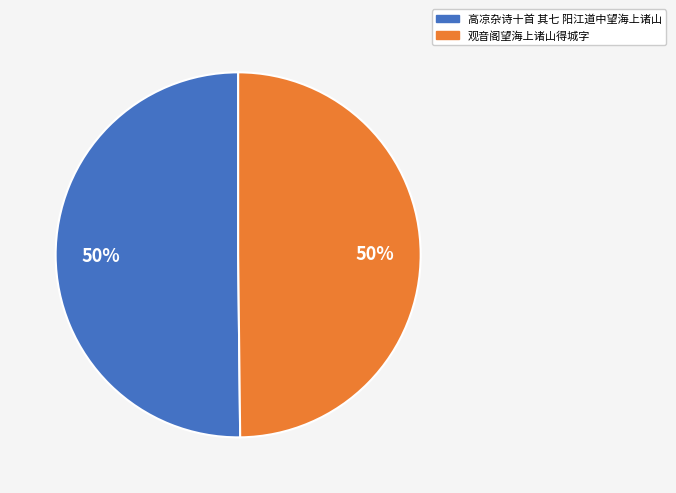

What is the ratio of the value at 观音阁望海上诸山得城字 to the value at 高凉杂诗十首 其七 阳江道中望海上诸山?

1.0